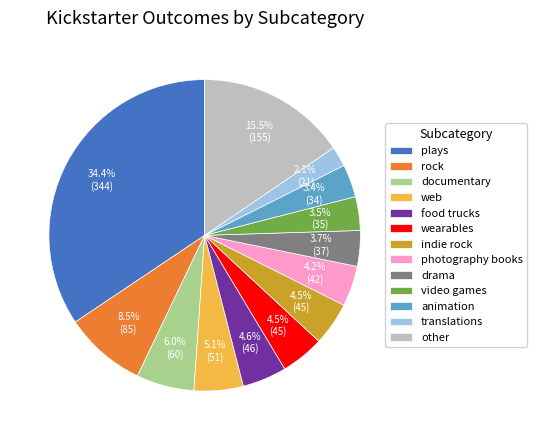

Which slice is the largest?

plays